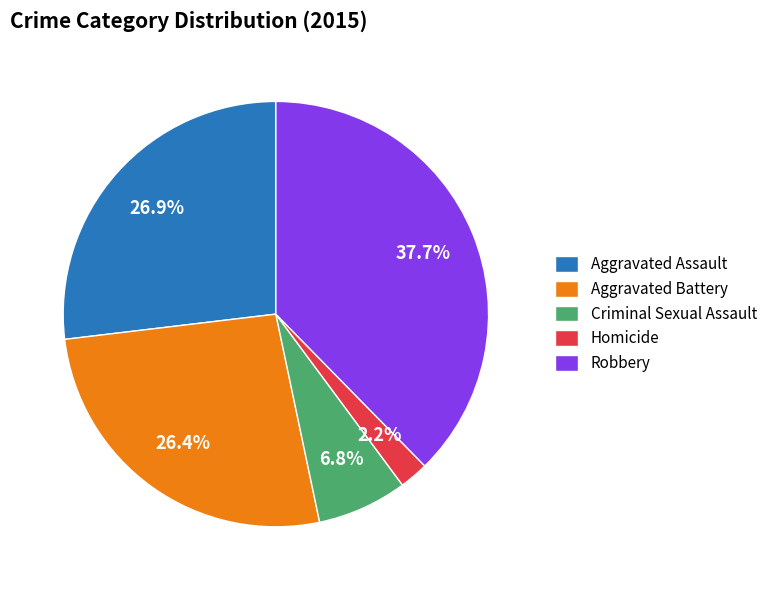

To the nearest percent, what is the combined percentage of Aggravated Assault and Homicide?

29%